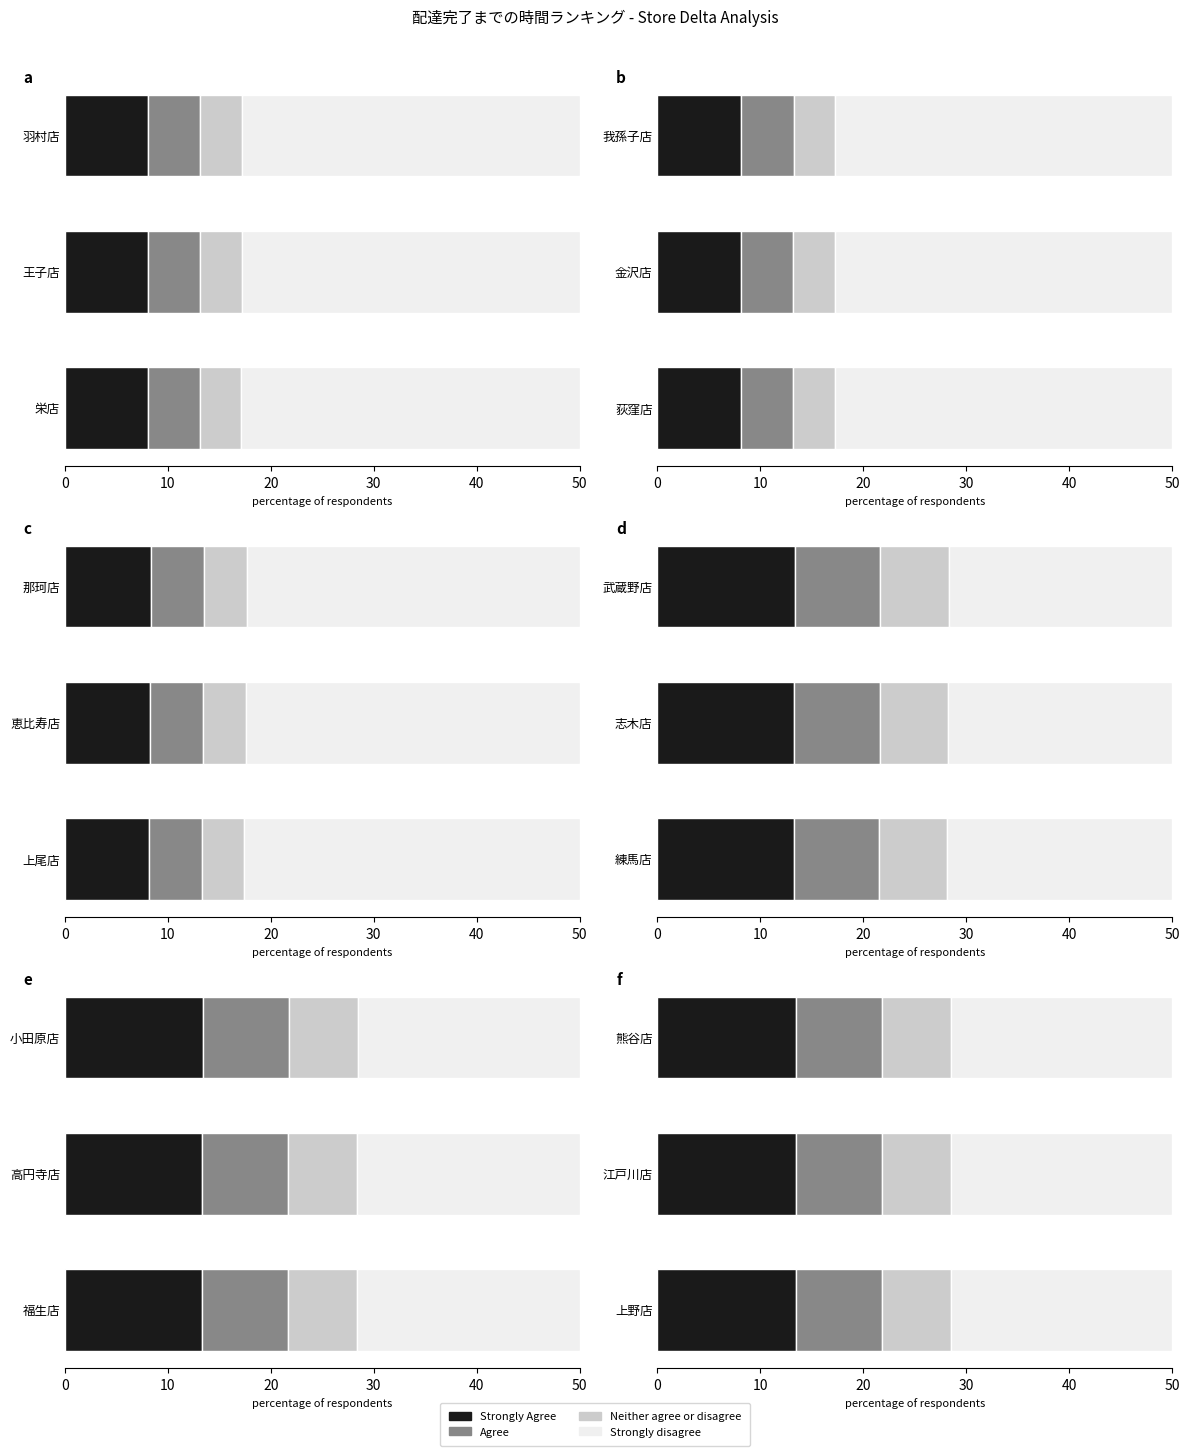

Between 熊谷店 and 江戸川店, which is larger?

熊谷店